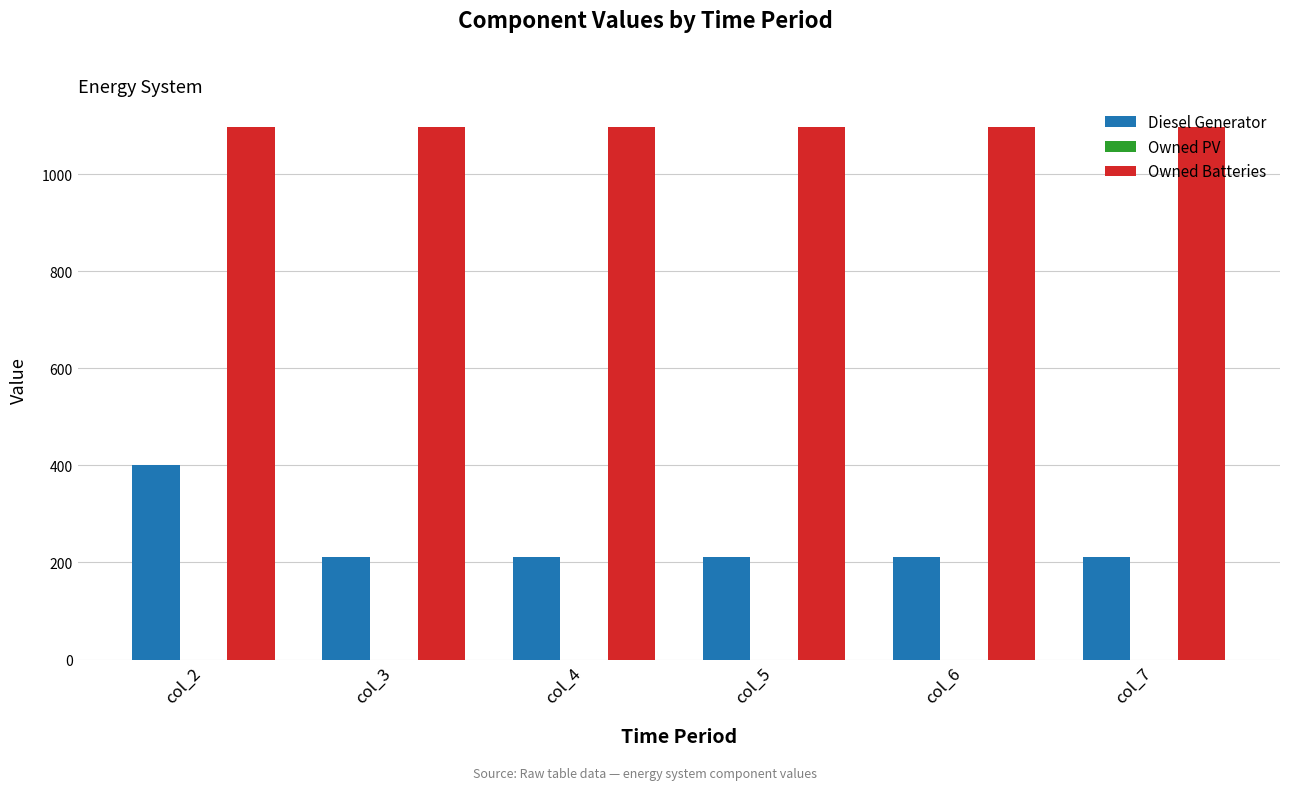

How many bars are there in total?

12